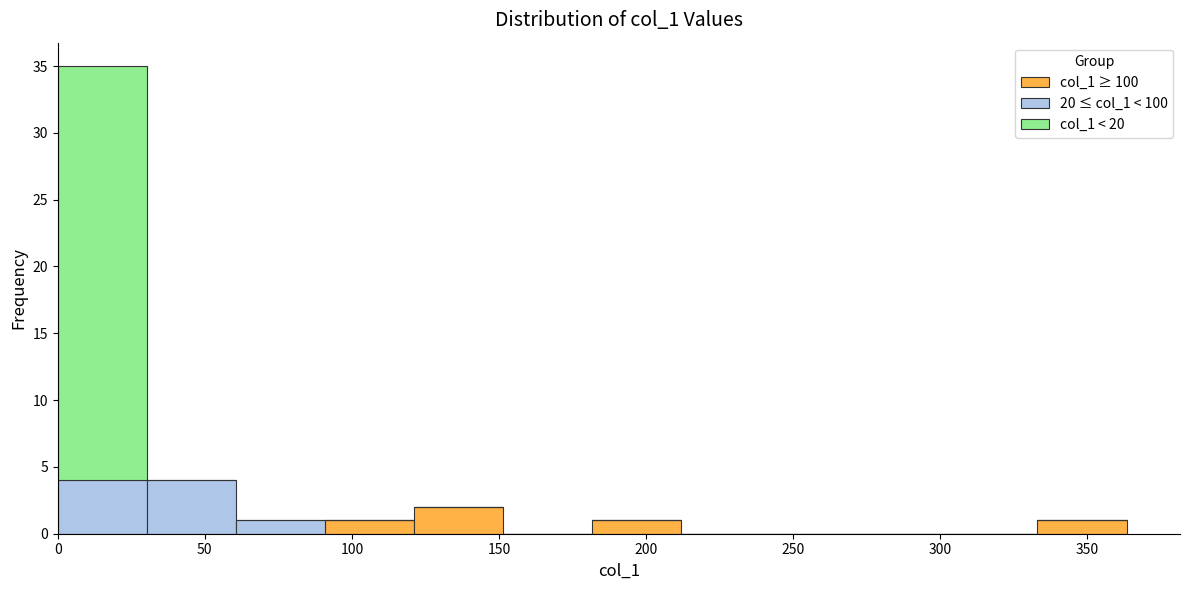

What is the total height of the stacked bar covering 30 to 60 on the x-axis? Neither the bar edges nor the heights are printed on the chart, so give them approximately, as read against the axes.

4